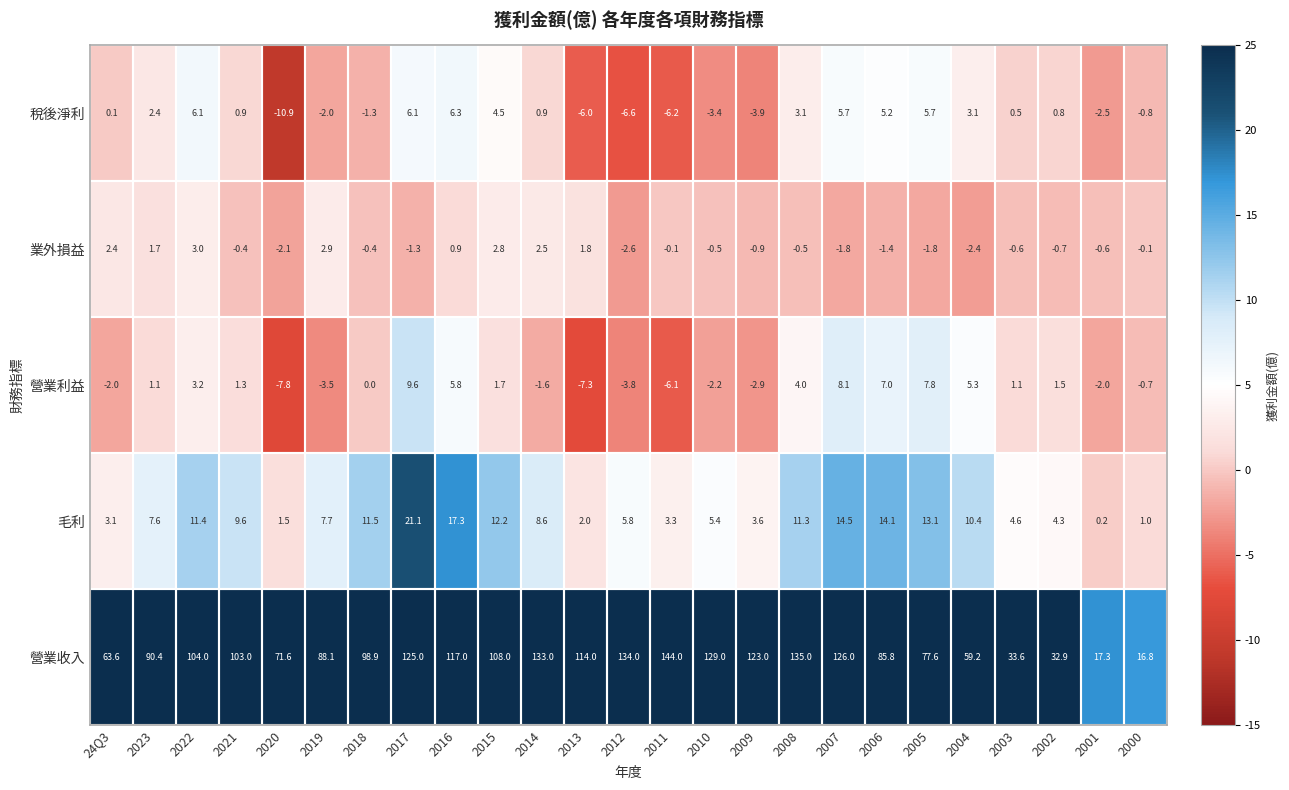

What is the minimum value shown in the chart?

-10.9